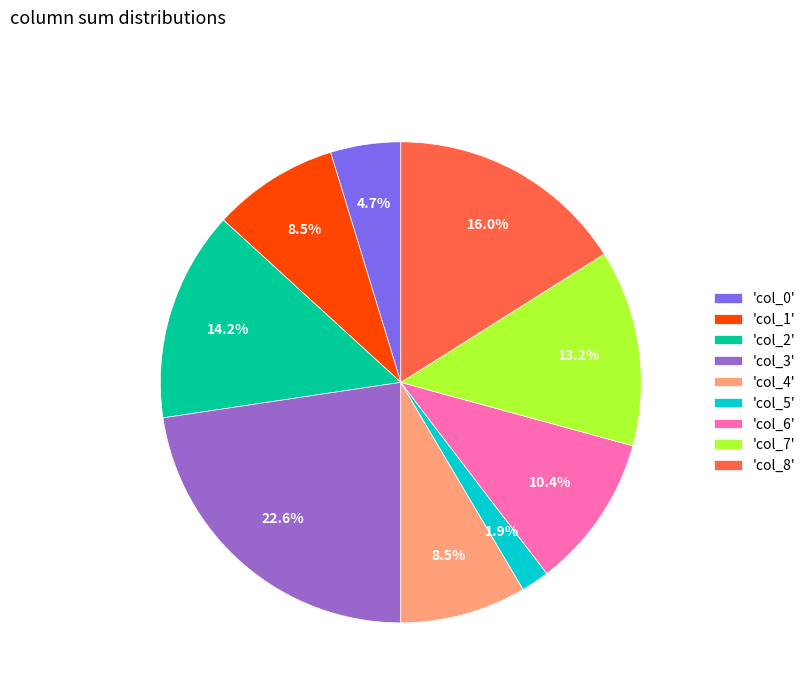

How many segments does this pie chart have?

9